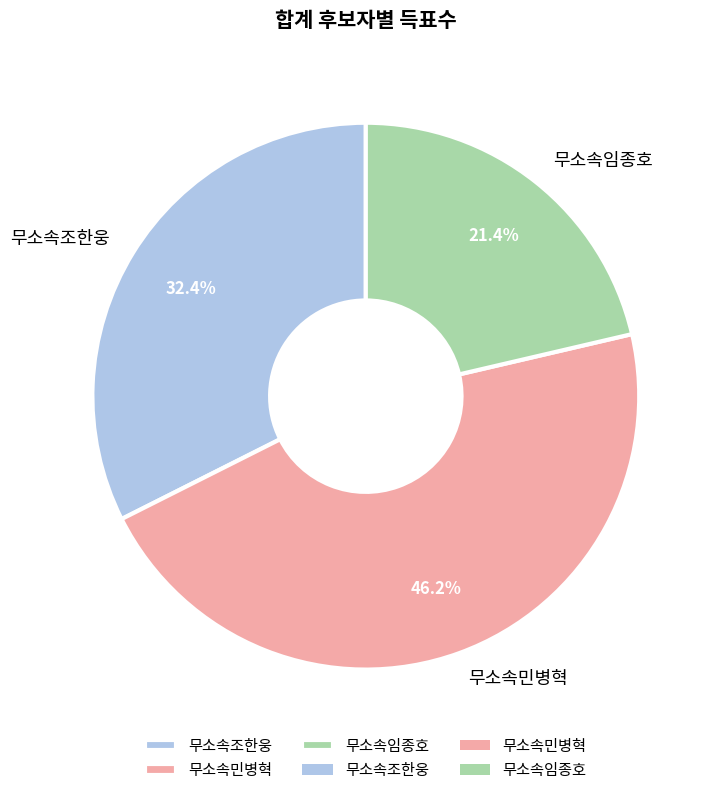

Rank the categories by value from highest to lowest.

무소속민병혁, 무소속조한웅, 무소속임종호